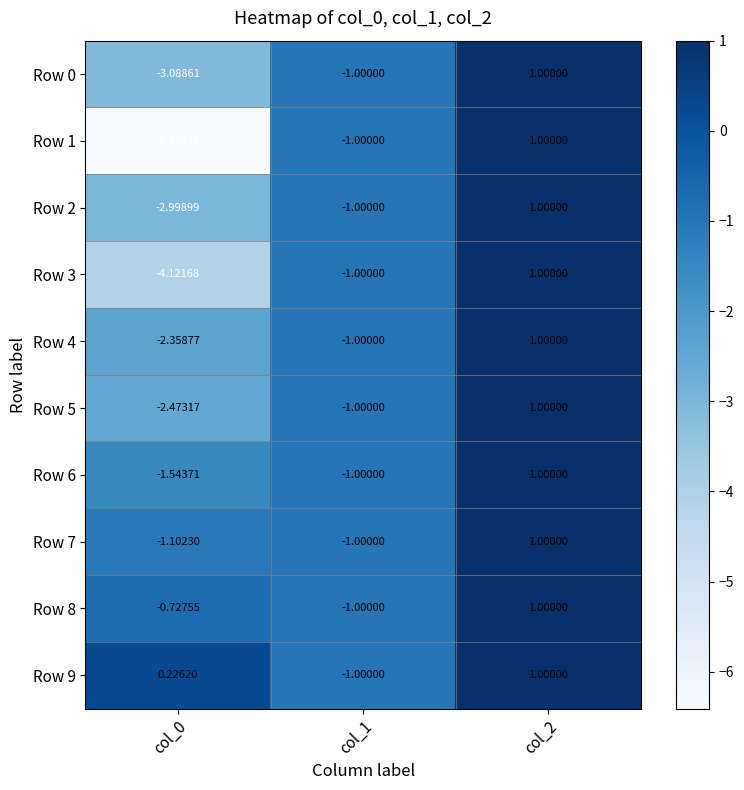

Reading right to left, transcribe all the data shown in this chart.

Row 0: col_2=1.0	col_1=-1.0	col_0=-3.1
Row 1: col_2=1.0	col_1=-1.0	col_0=-6.4
Row 2: col_2=1.0	col_1=-1.0	col_0=-3.0
Row 3: col_2=1.0	col_1=-1.0	col_0=-4.1
Row 4: col_2=1.0	col_1=-1.0	col_0=-2.4
Row 5: col_2=1.0	col_1=-1.0	col_0=-2.5
Row 6: col_2=1.0	col_1=-1.0	col_0=-1.5
Row 7: col_2=1.0	col_1=-1.0	col_0=-1.1
Row 8: col_2=1.0	col_1=-1.0	col_0=-0.7
Row 9: col_2=1.0	col_1=-1.0	col_0=0.2